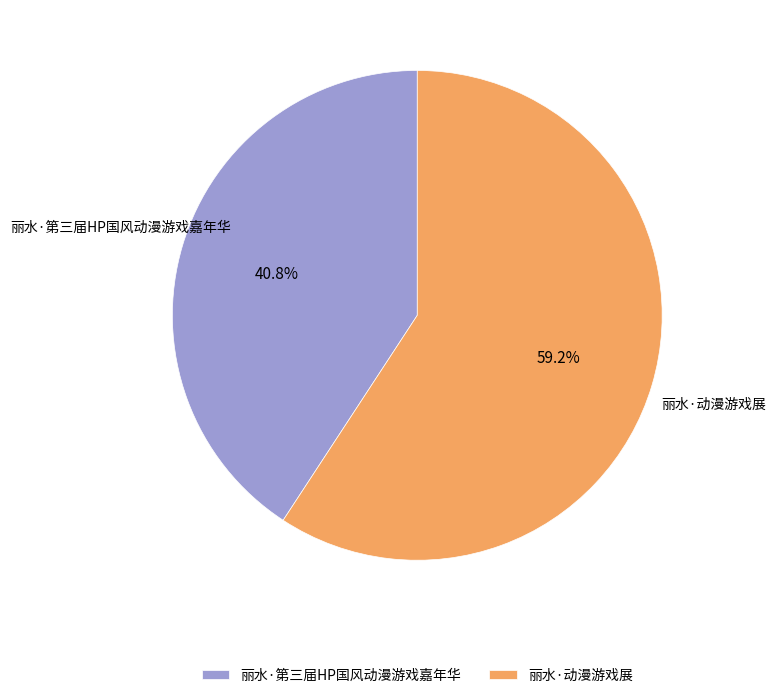

To the nearest percent, what portion does 丽水·动漫游戏展 represent?

59%